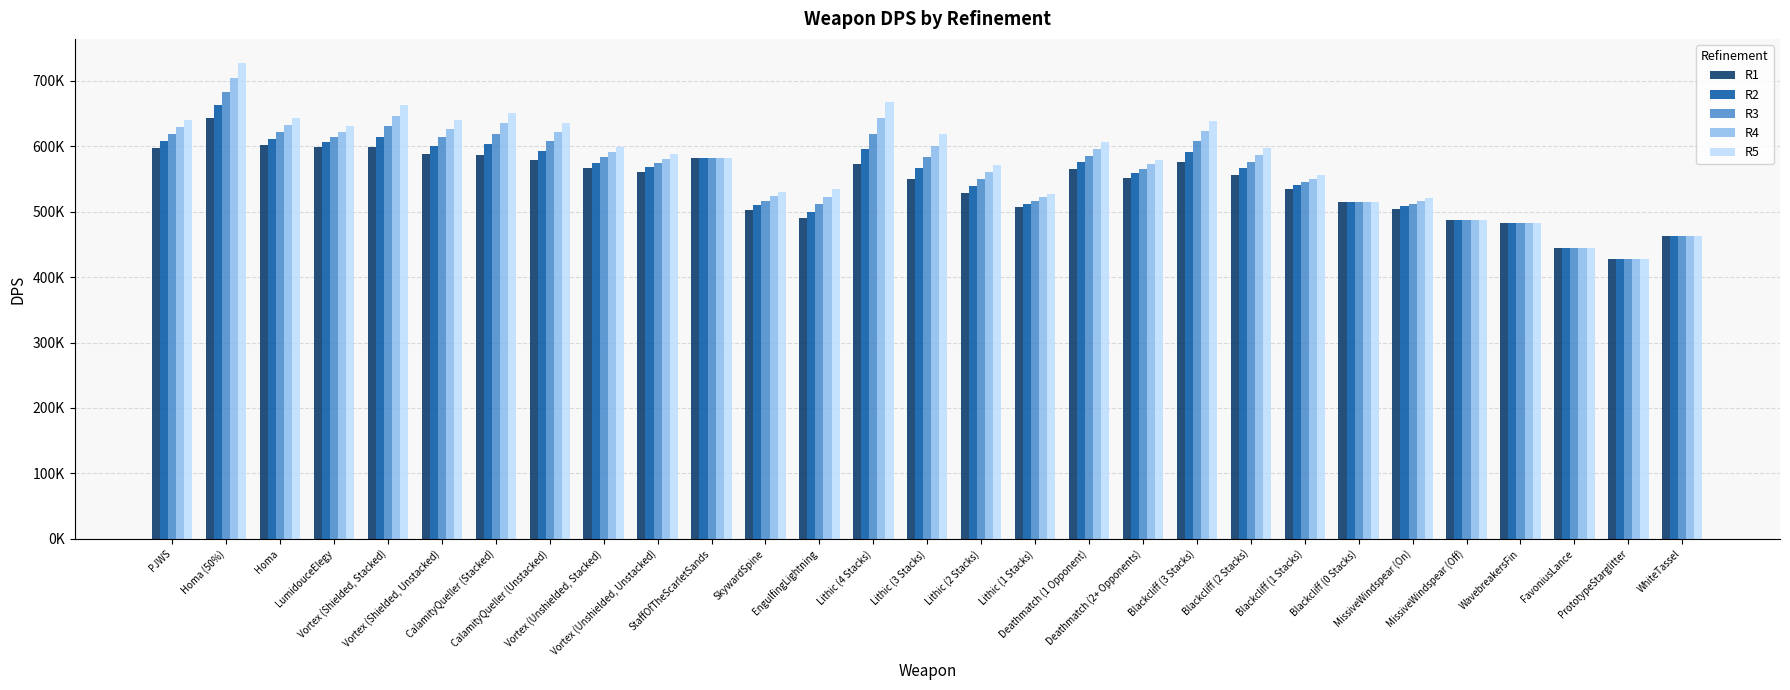

Does the chart contain any negative values?

No